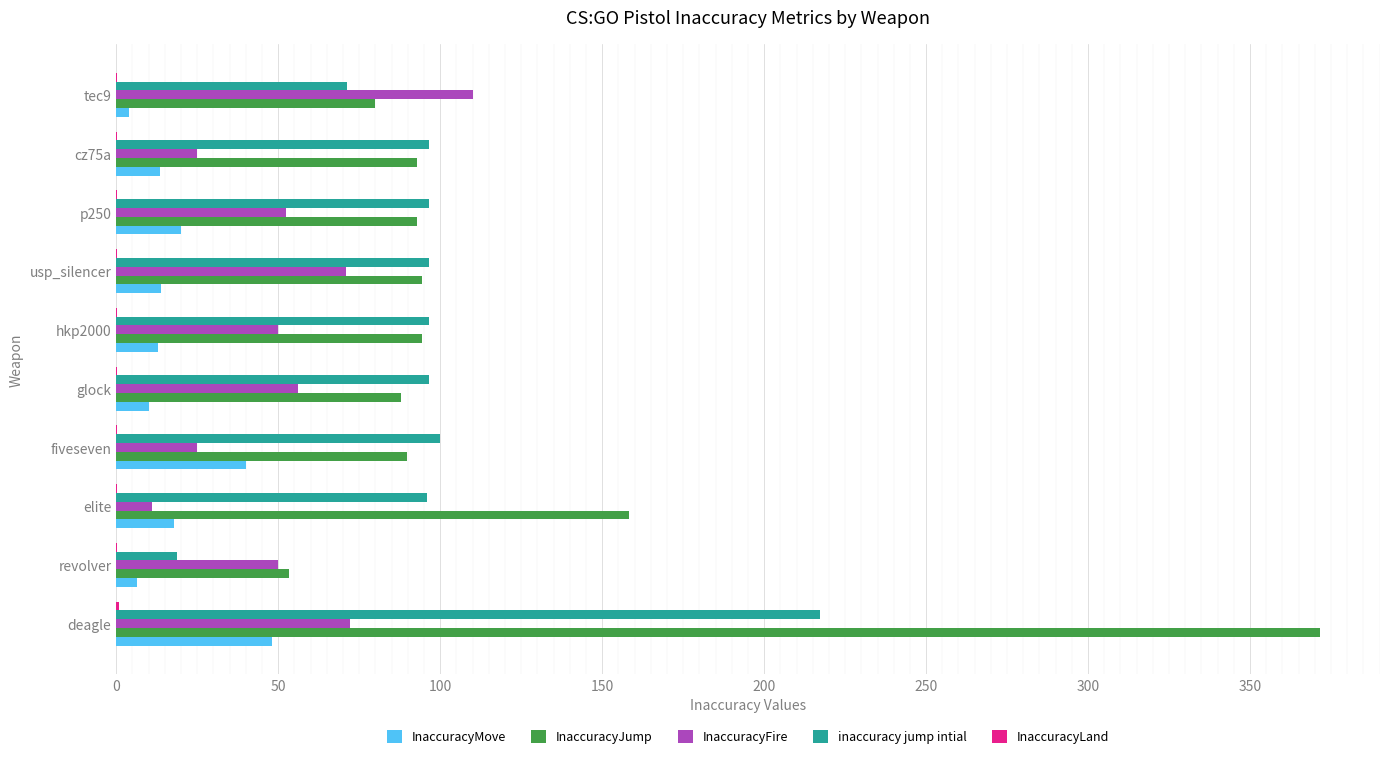

At which category is the sum across all series the highest?

deagle